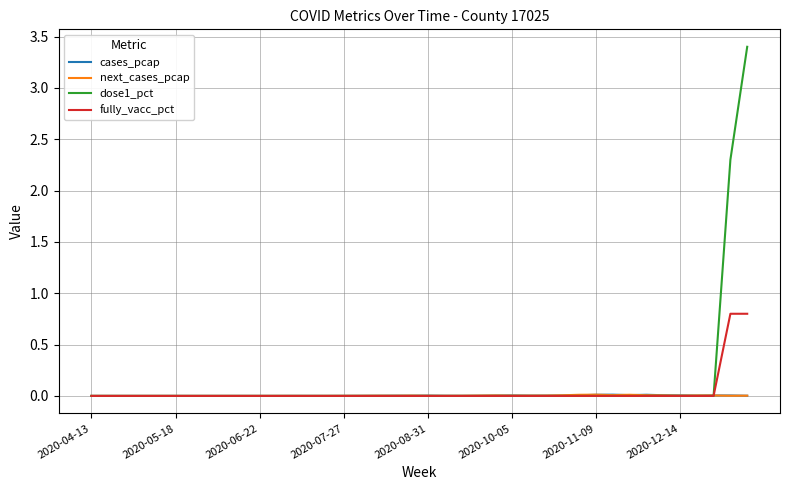

Which series has the largest range (max minus min)?

dose1_pct